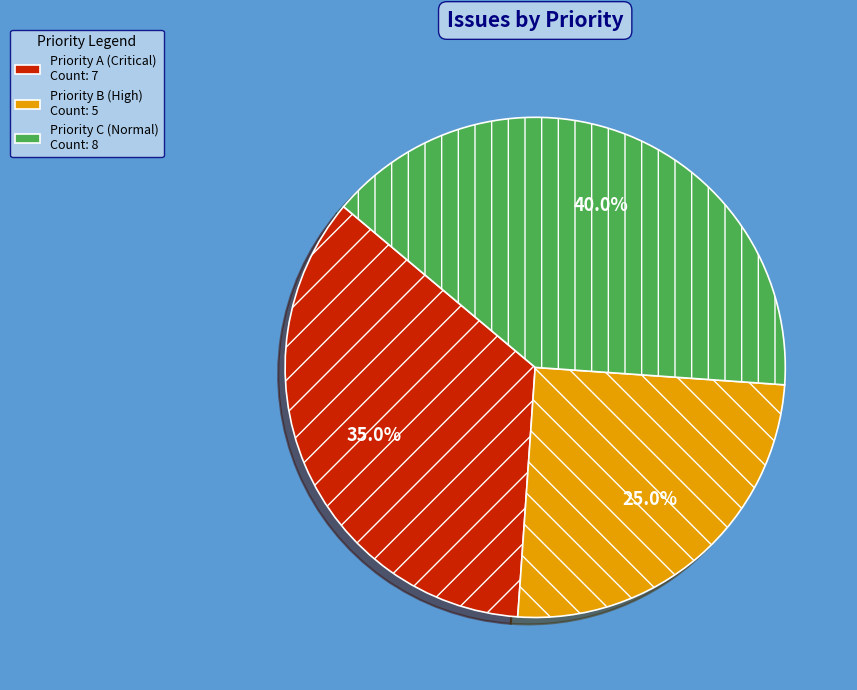

Count the number of slices in the pie.

3